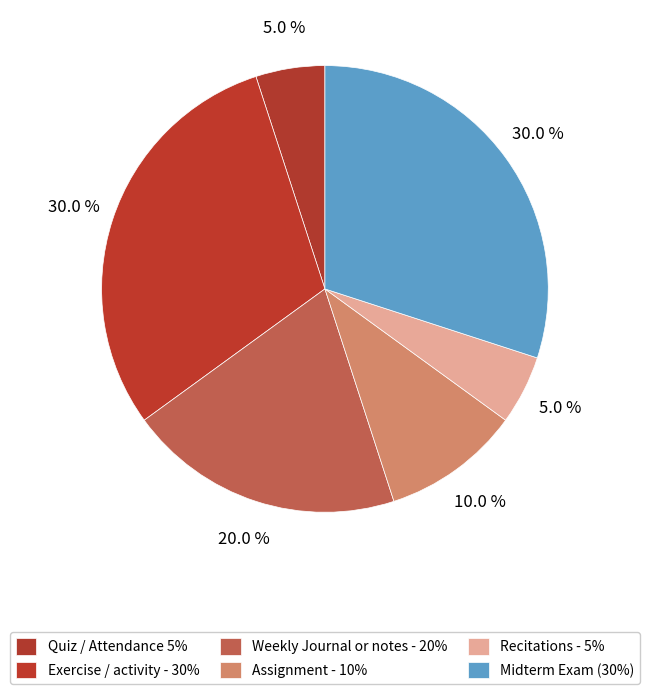

What percentage is the Recitations - 5% slice, to the nearest percent?

5%